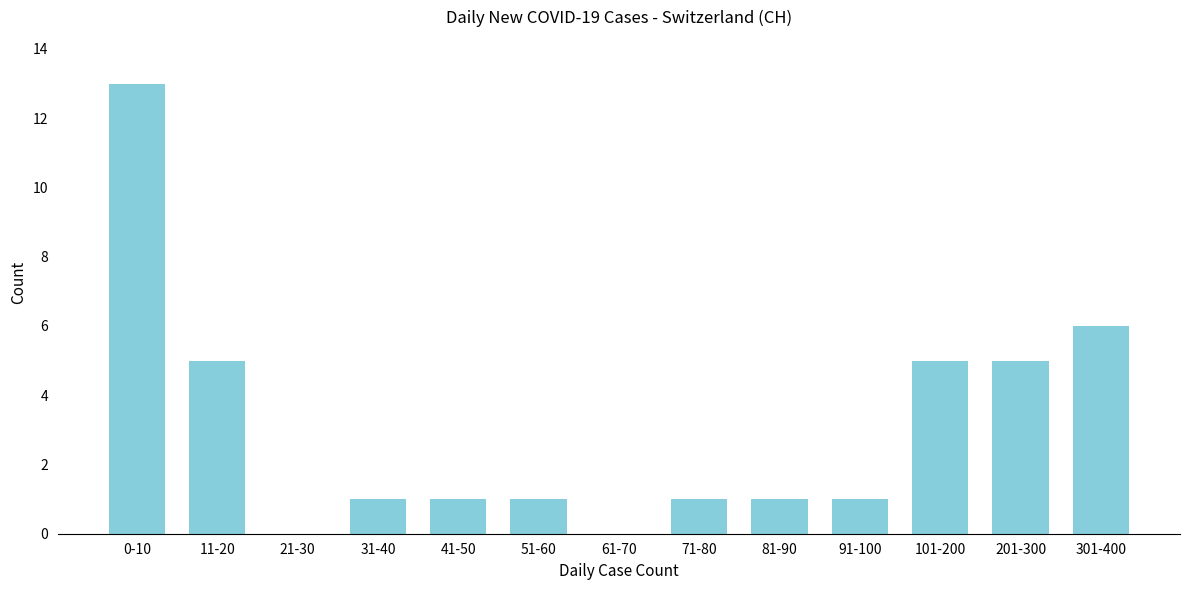

Reading left to right, extract all data points from this chart.

0-10=13	11-20=5	21-30=0	31-40=1	41-50=1	51-60=1	61-70=0	71-80=1	81-90=1	91-100=1	101-200=5	201-300=5	301-400=6